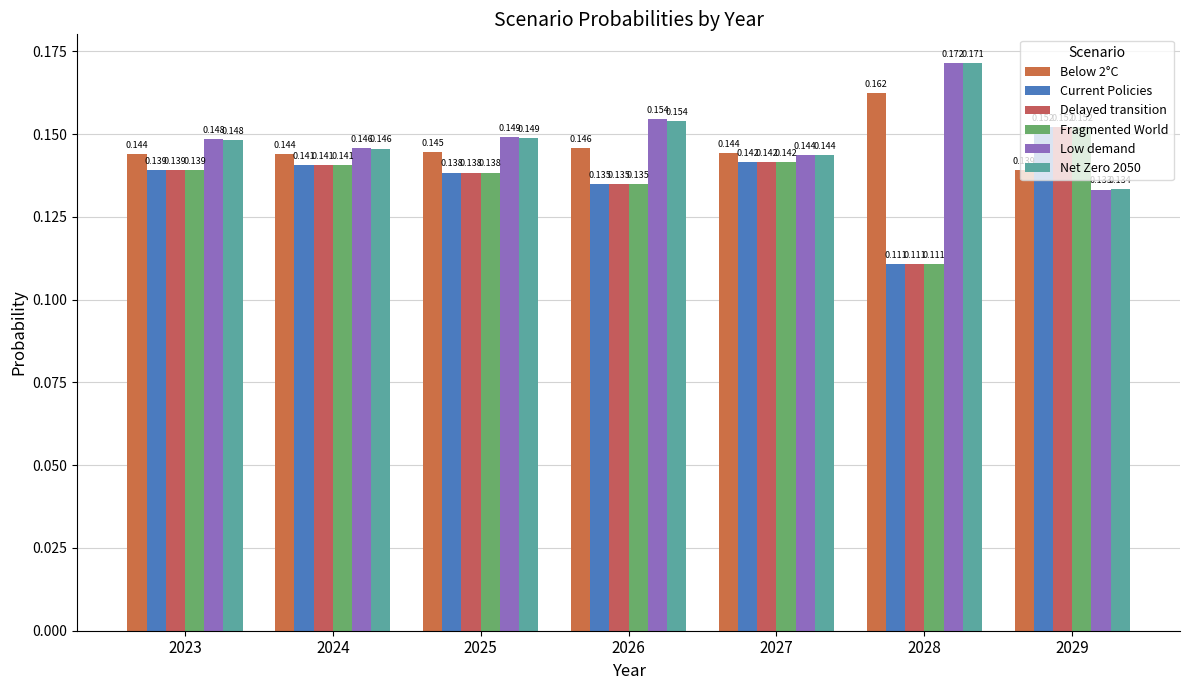

Reading left to right, extract all data points from this chart.

Below 2°C: 0.1	0.1	0.1	0.1	0.1	0.2	0.1
Current Policies: 0.1	0.1	0.1	0.1	0.1	0.1	0.2
Delayed transition: 0.1	0.1	0.1	0.1	0.1	0.1	0.2
Fragmented World: 0.1	0.1	0.1	0.1	0.1	0.1	0.2
Low demand: 0.1	0.1	0.1	0.2	0.1	0.2	0.1
Net Zero 2050: 0.1	0.1	0.1	0.2	0.1	0.2	0.1